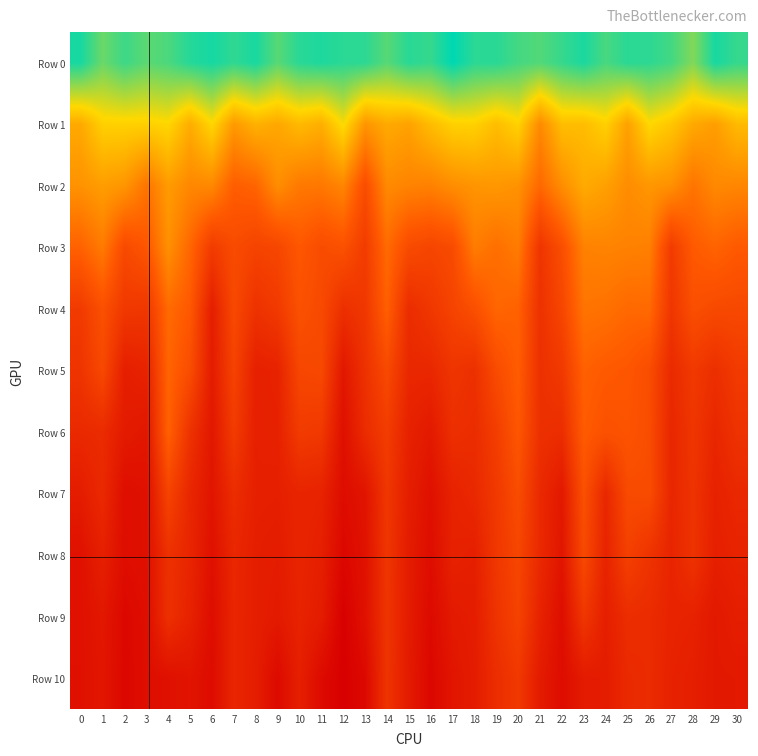

What is the spread (max minus min) of values at 11?

1.4